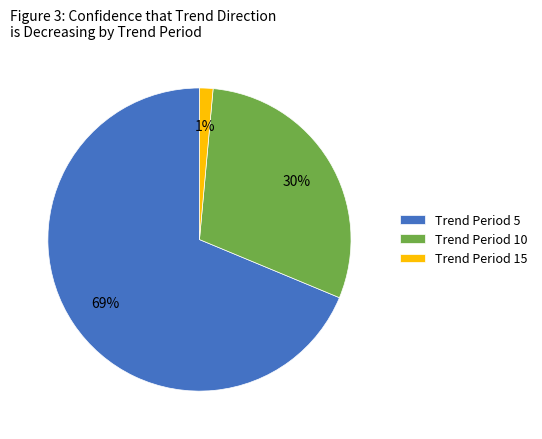

Rank the categories by value from lowest to highest.

Trend Period 15, Trend Period 10, Trend Period 5